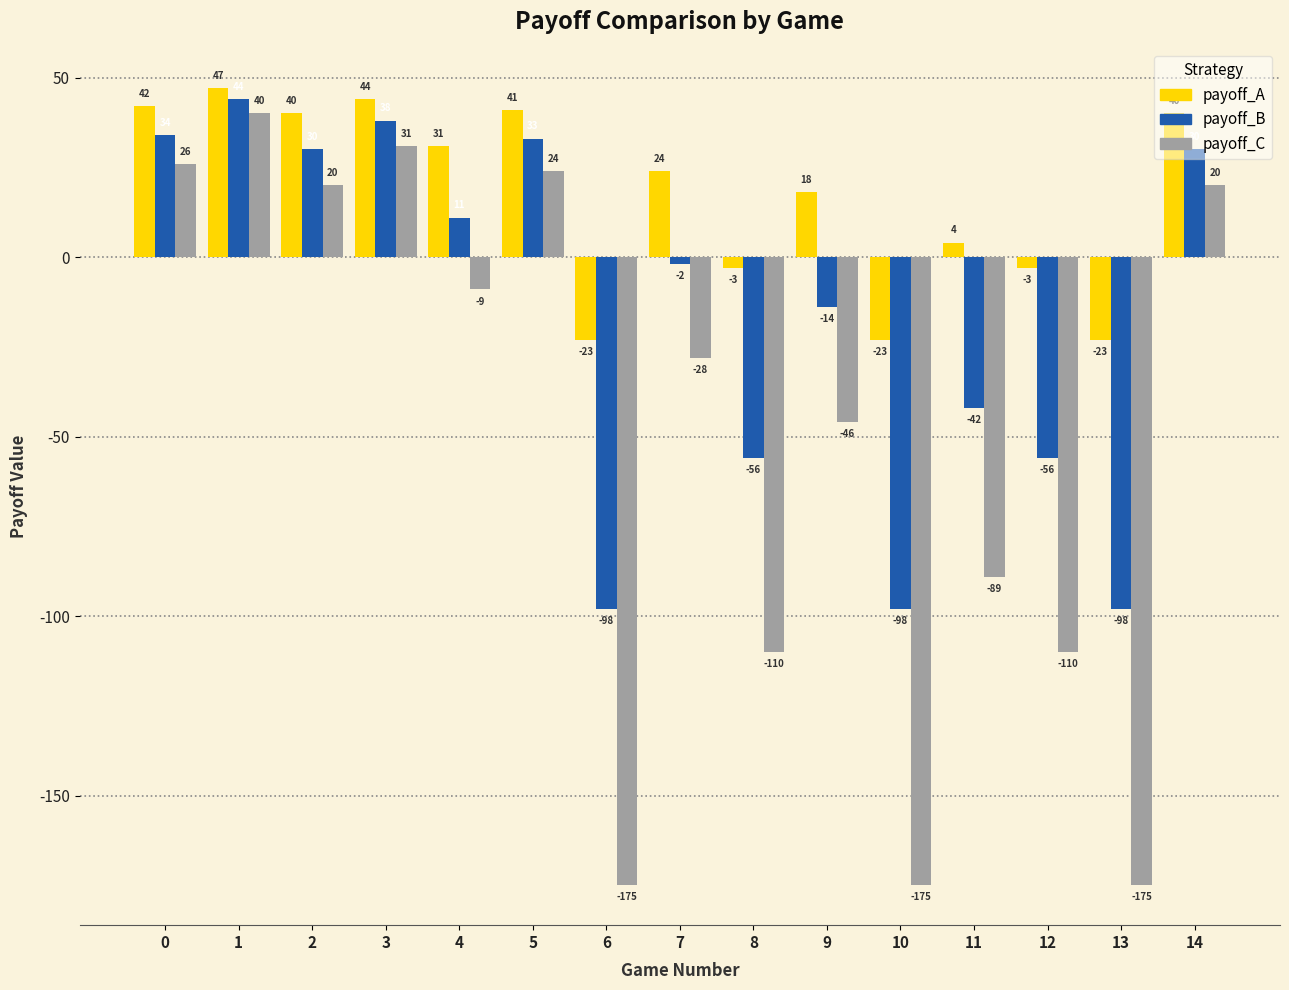

At which label is payoff_B closest to -27?

9